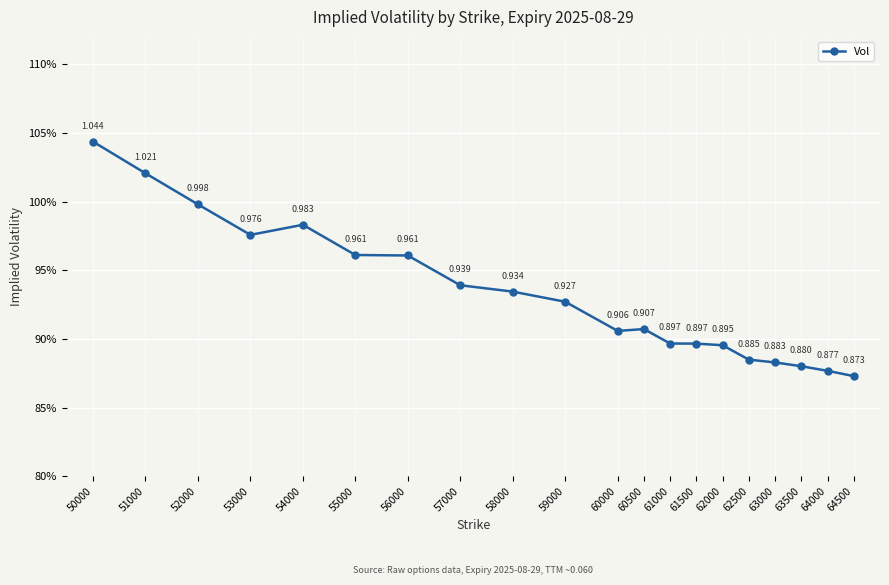

Which category has the lowest value across all series?

64500